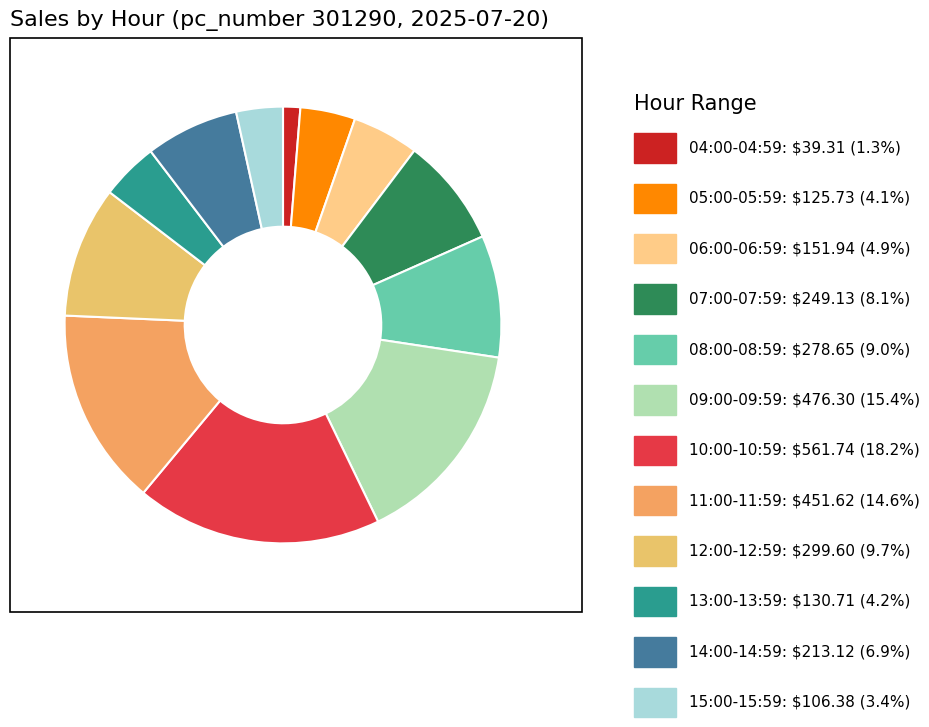

Is there a majority slice in this chart?

No